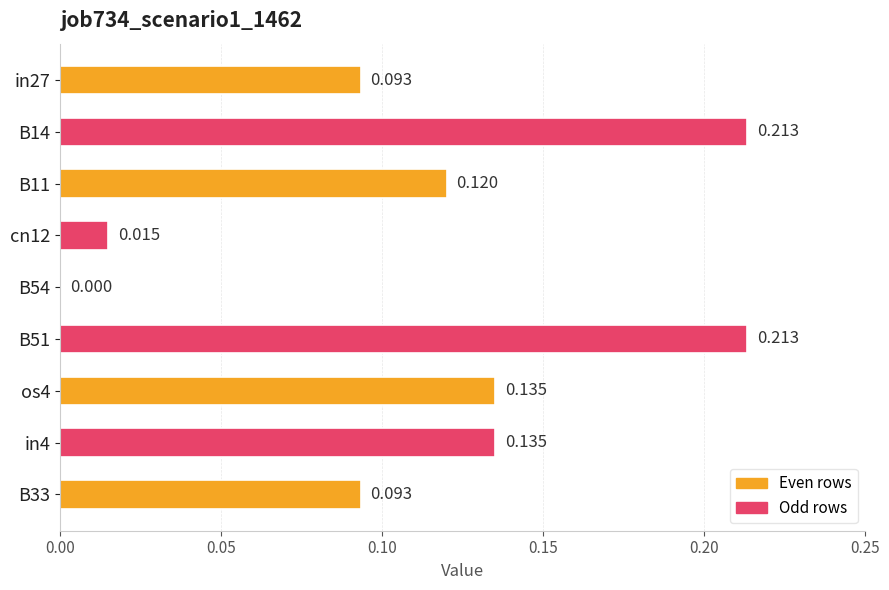

How many categories are shown in the chart?

9